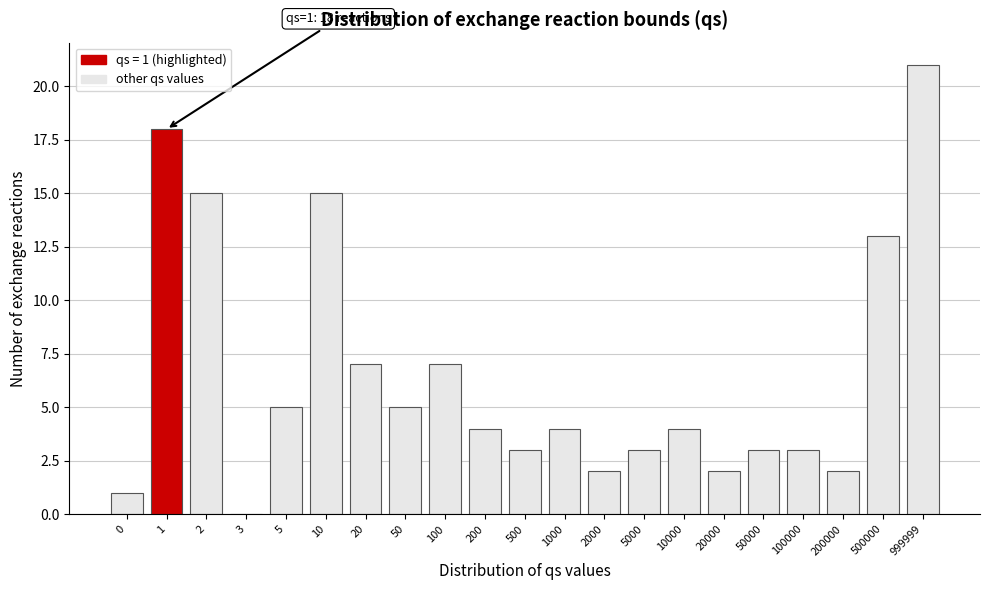

Reading right to left, extract all data points from this chart.

999999=21	500000=13	200000=2	100000=3	50000=3	20000=2	10000=4	5000=3	2000=2	1000=4	500=3	200=4	100=7	50=5	20=7	10=15	5=5	3=0	2=15	1=18	0=1